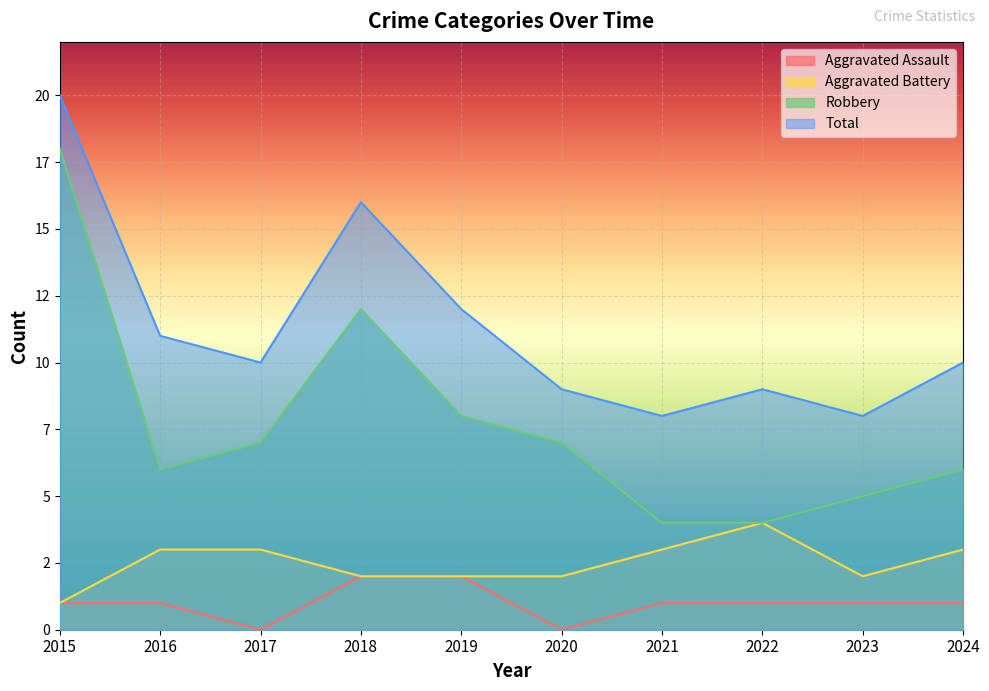

True or false: Aggravated Assault has a value of 1 at 2024.

False